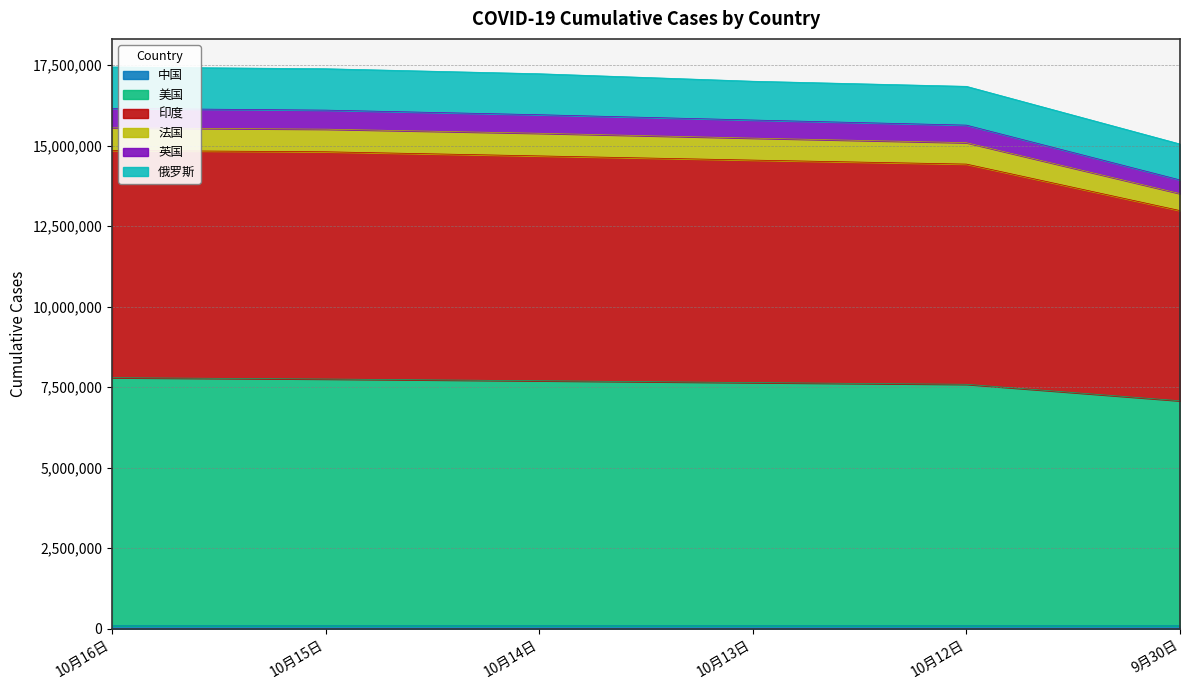

How many lines are shown in the chart?

6